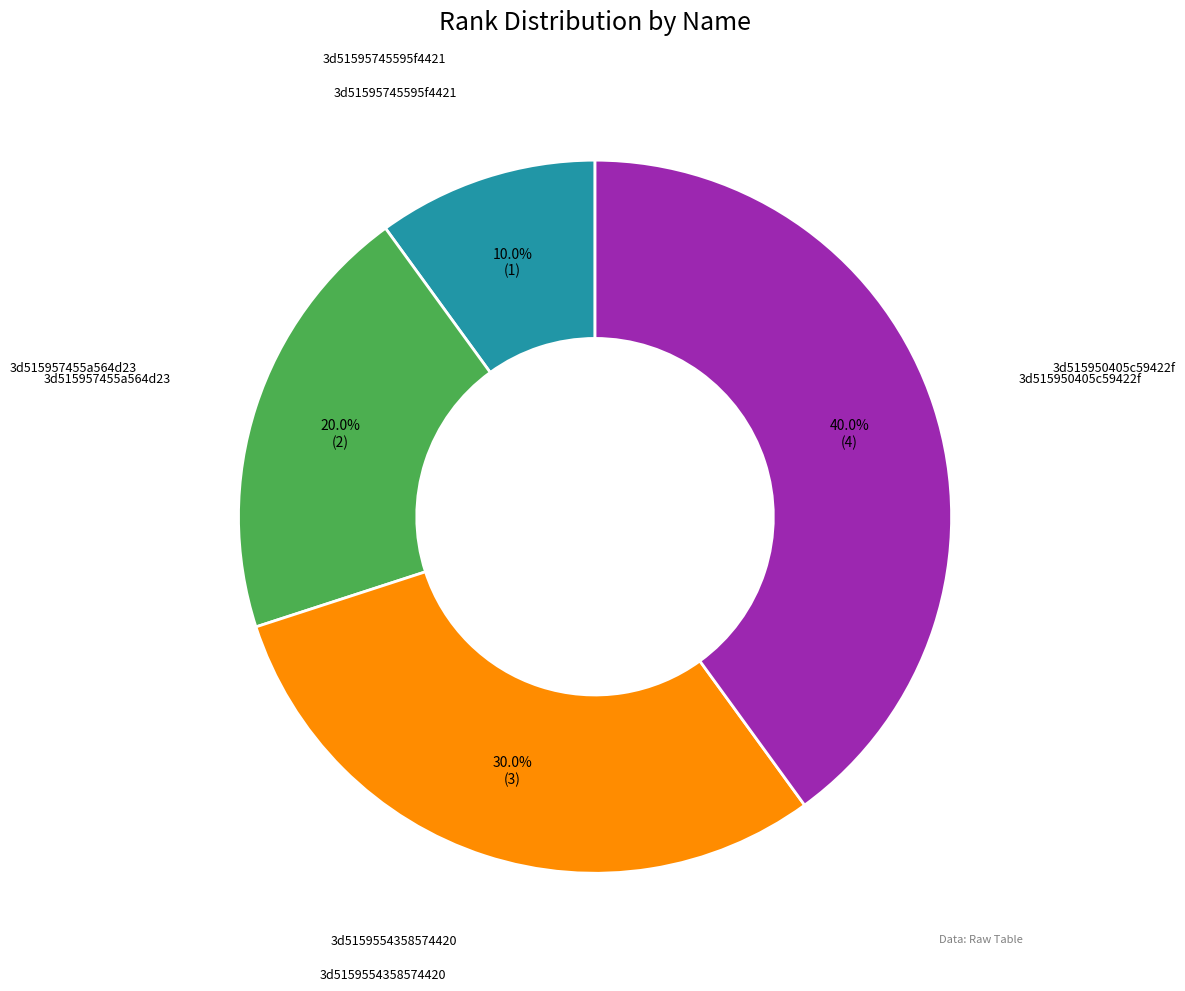

How many segments does this pie chart have?

4